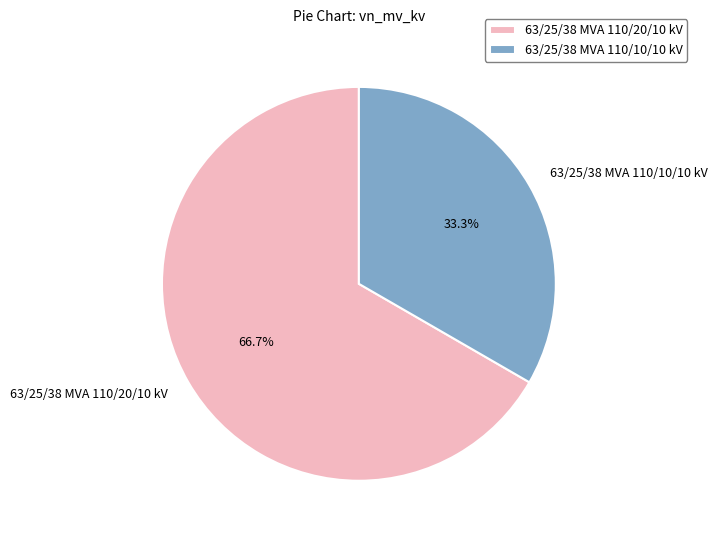

To the nearest percent, what portion does 63/25/38 MVA 110/10/10 kV represent?

33%